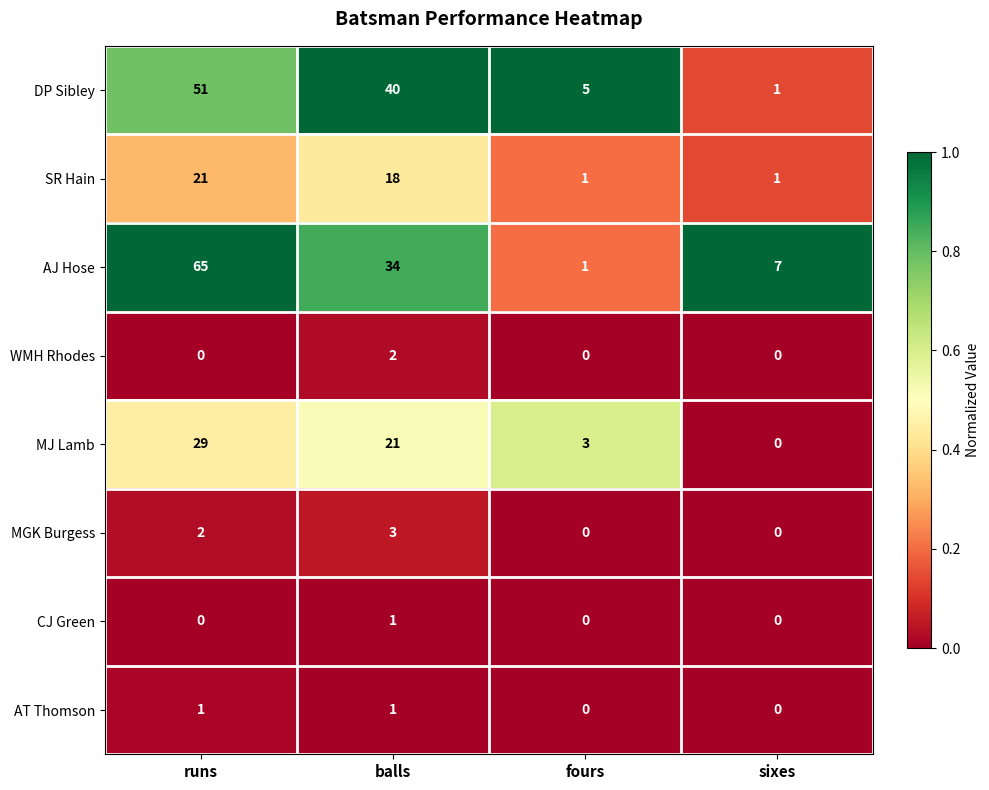

Is it true that SR Hain equals 21 at runs?

True